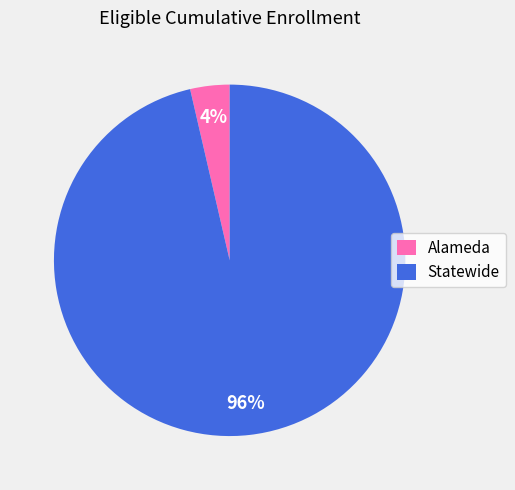

To the nearest percent, what is the average slice percentage?

50%